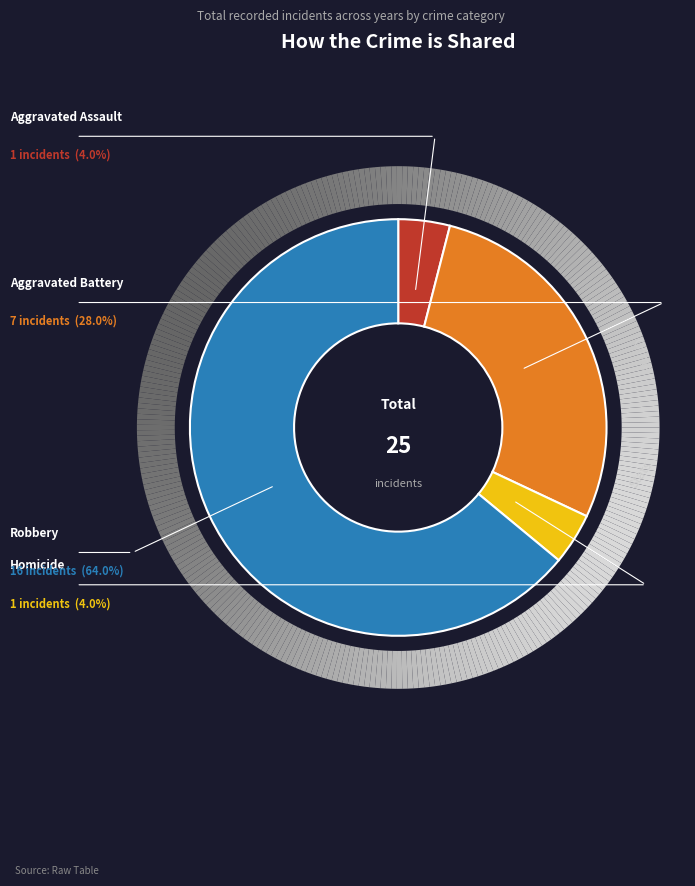

What is the largest slice in the pie chart?

Robbery